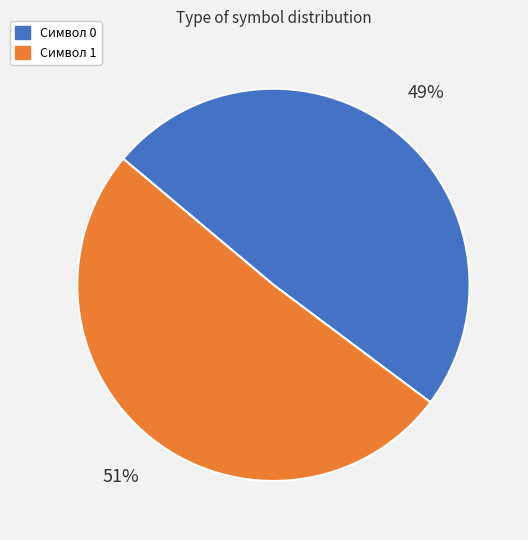

What is the ratio of the value at Символ 0 to the value at Символ 1?

1.0